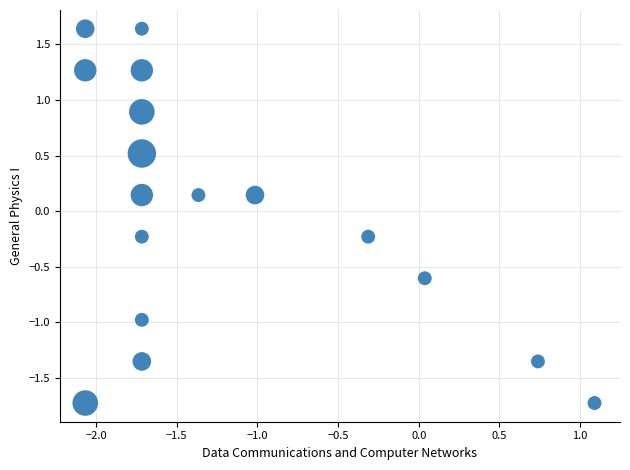

What is the range of X values (max minus min)?

3.2